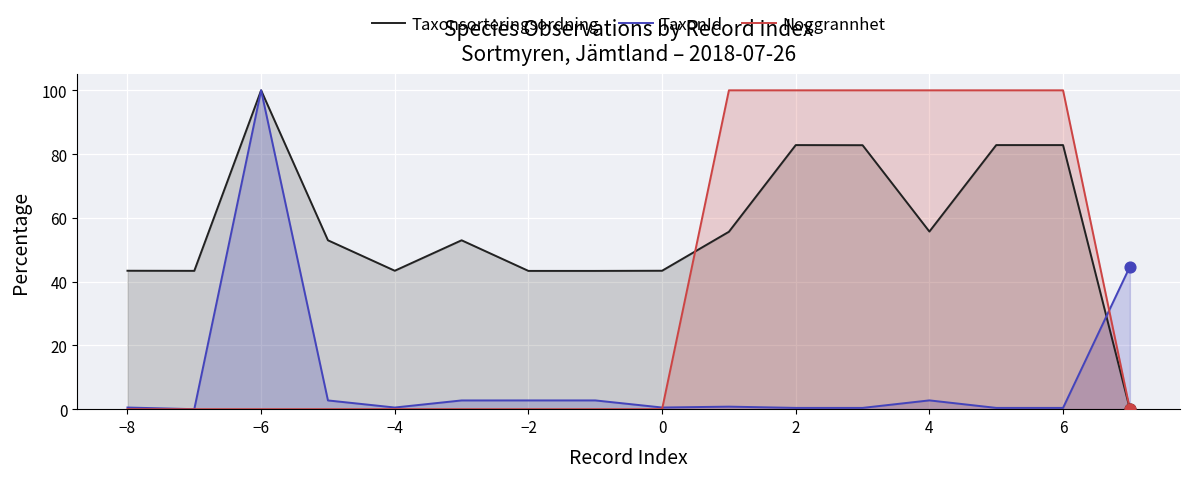

Which series has the largest total across all categories?

Taxonsorteringsordning